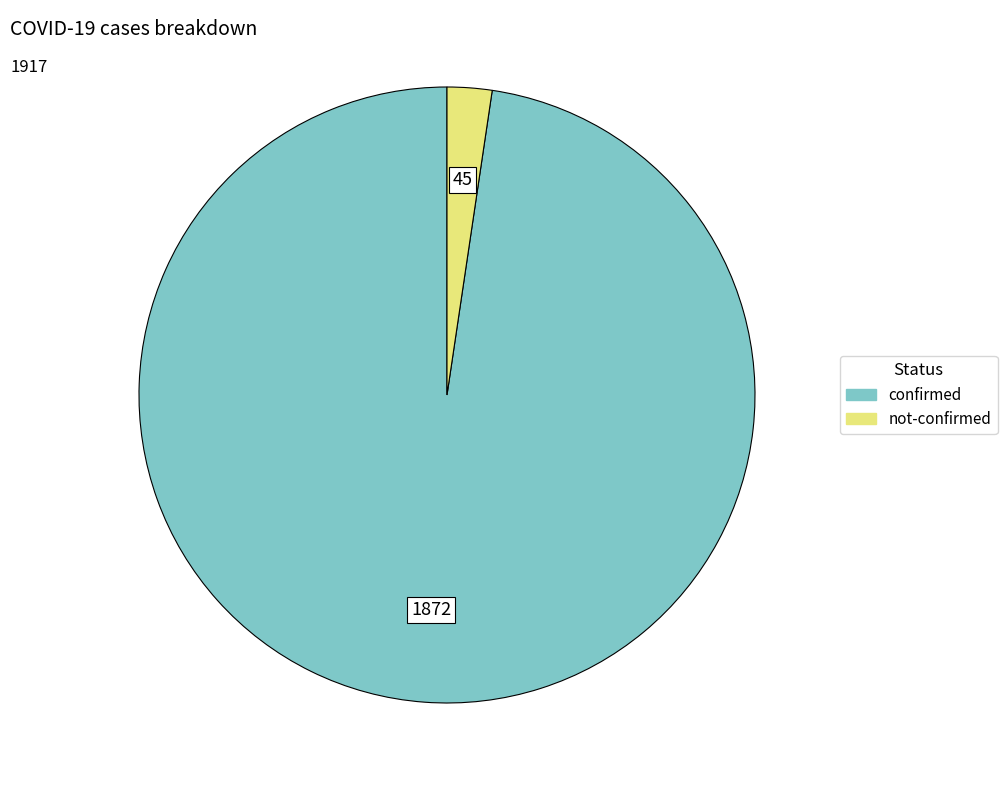

Is it true that confirmed is 98% of the pie?

True